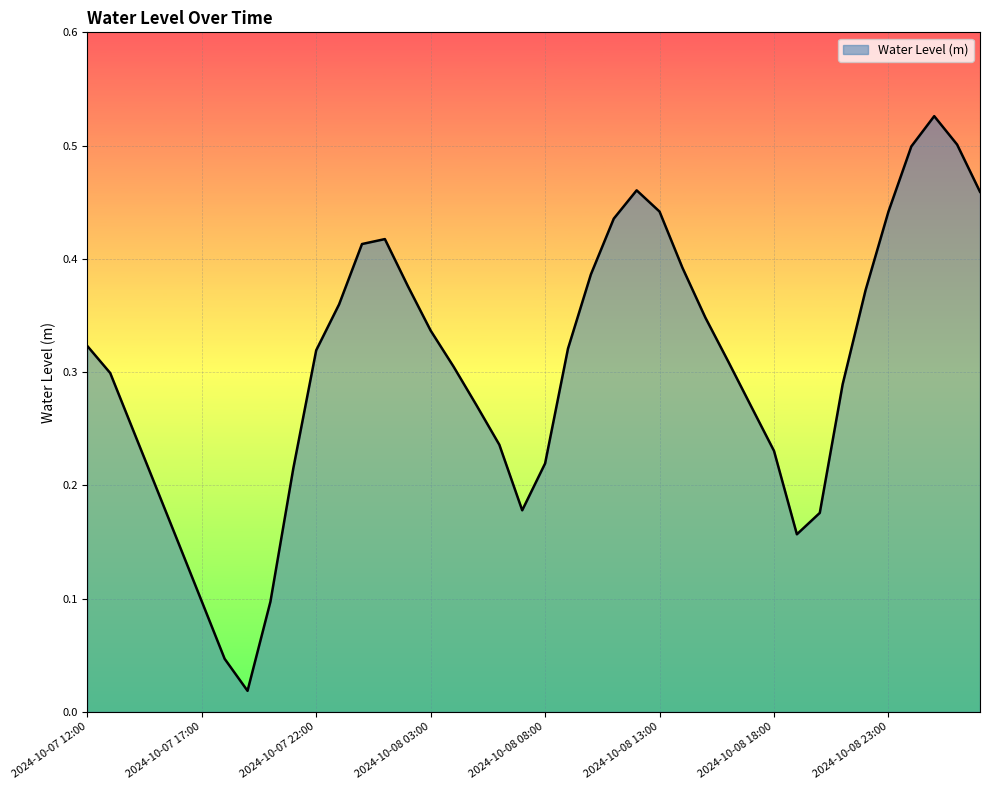

What is the average value?

0.3